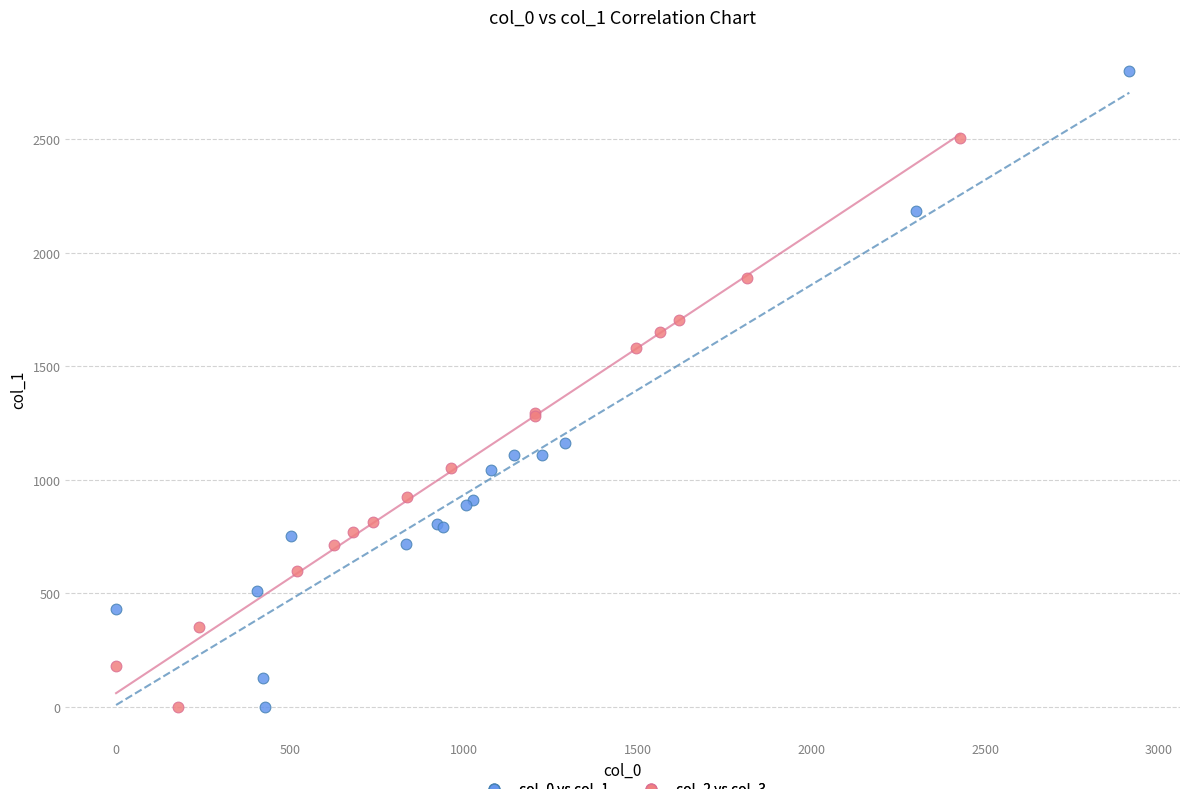

Which series contains the highest Y value?

col_0 vs col_1